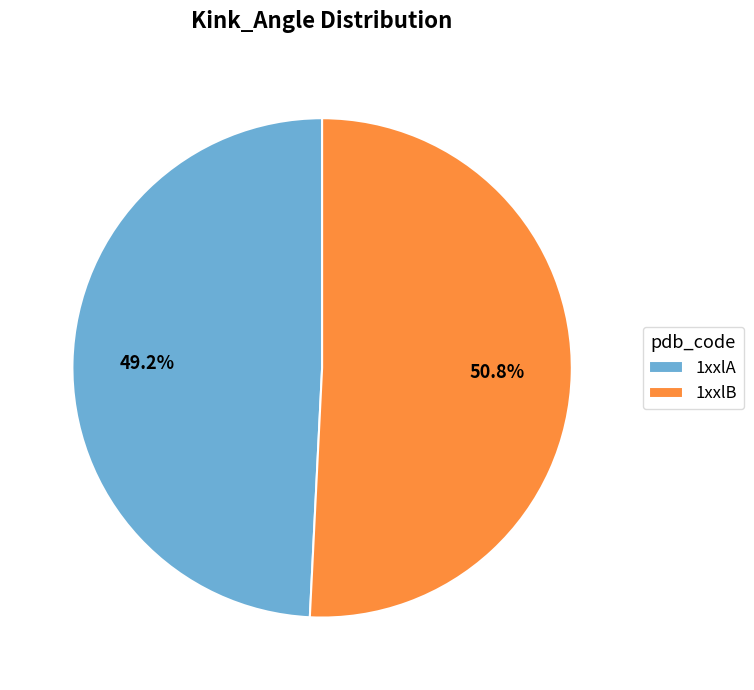

To the nearest percent, what is the difference between the 1xxlA and 1xxlB slice percentages?

2%